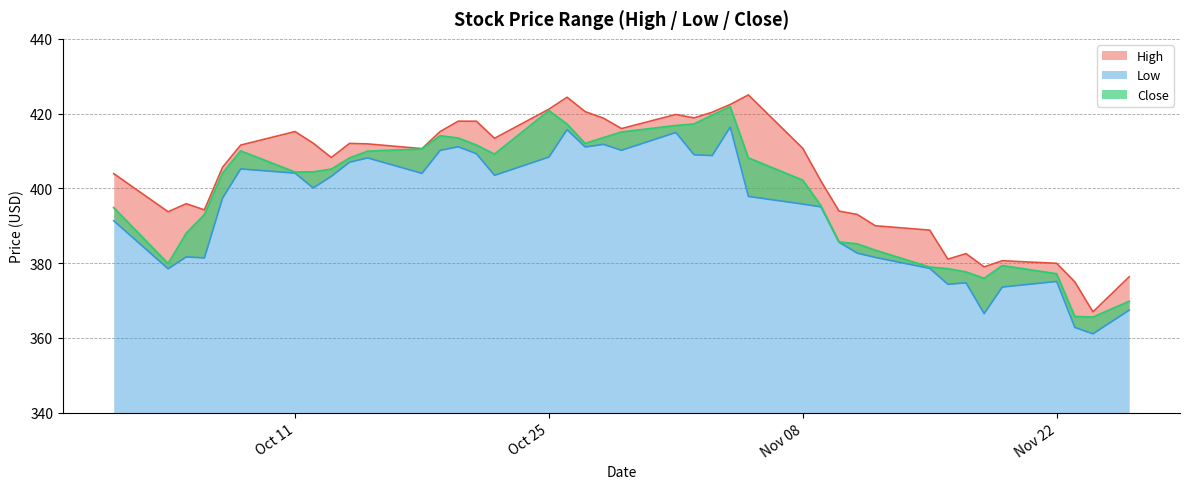

Rank the series at 2021-10-29 from highest to lowest value.

High, Close, Low